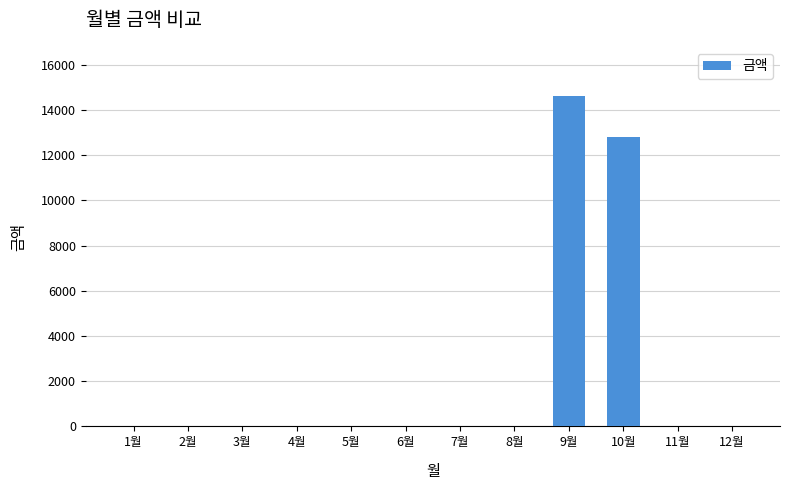

The chart shows a value of 0 at 3월. True or false?

True